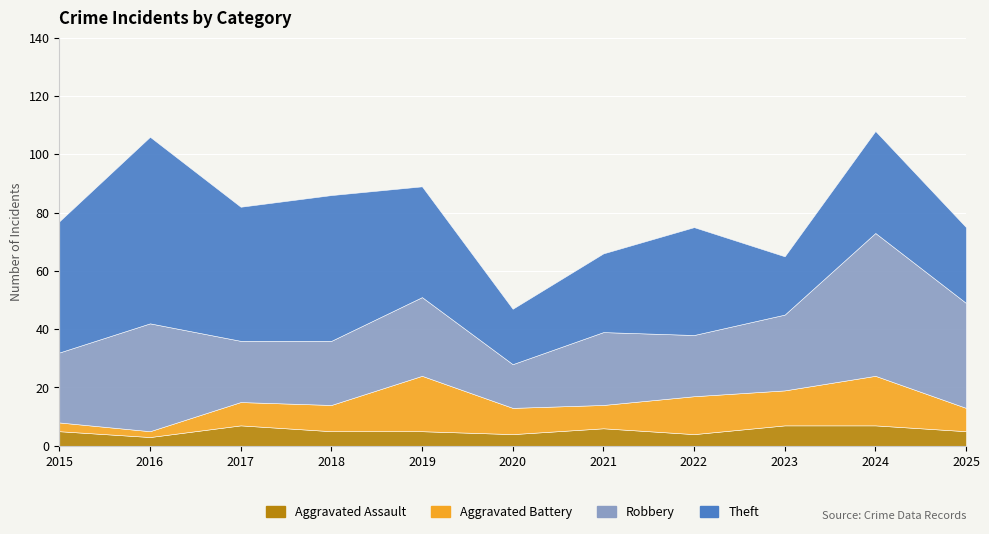

At which category does Aggravated Assault reach its first local peak?

2017